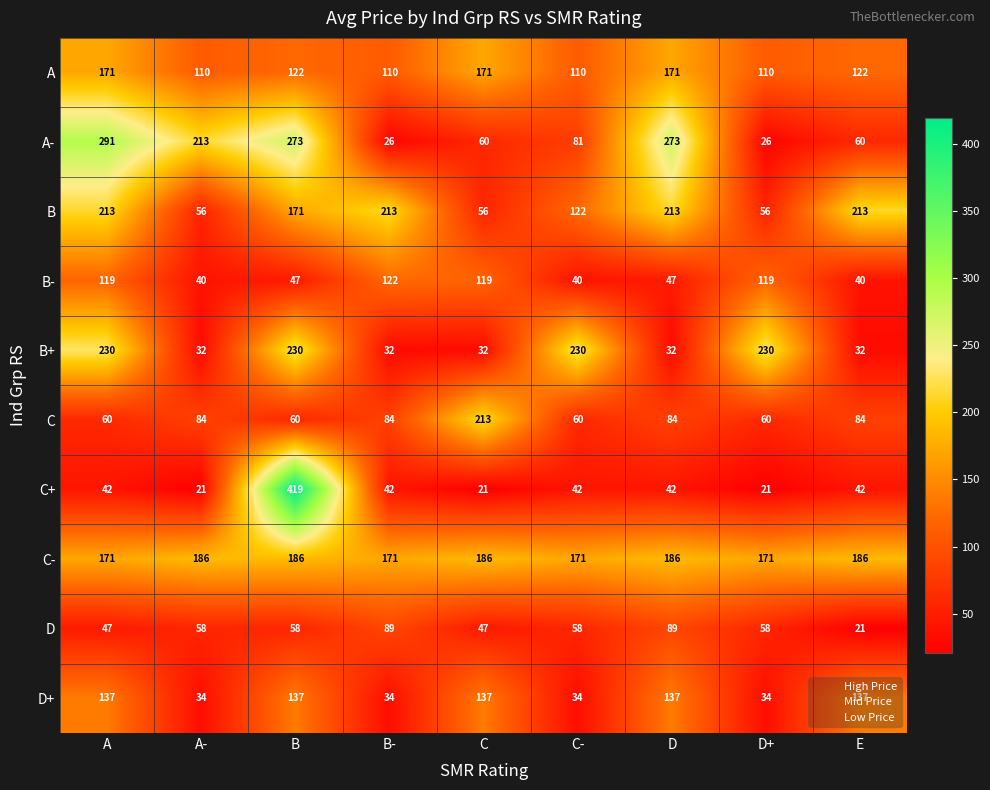

Which series has the widest spread of values?

C+